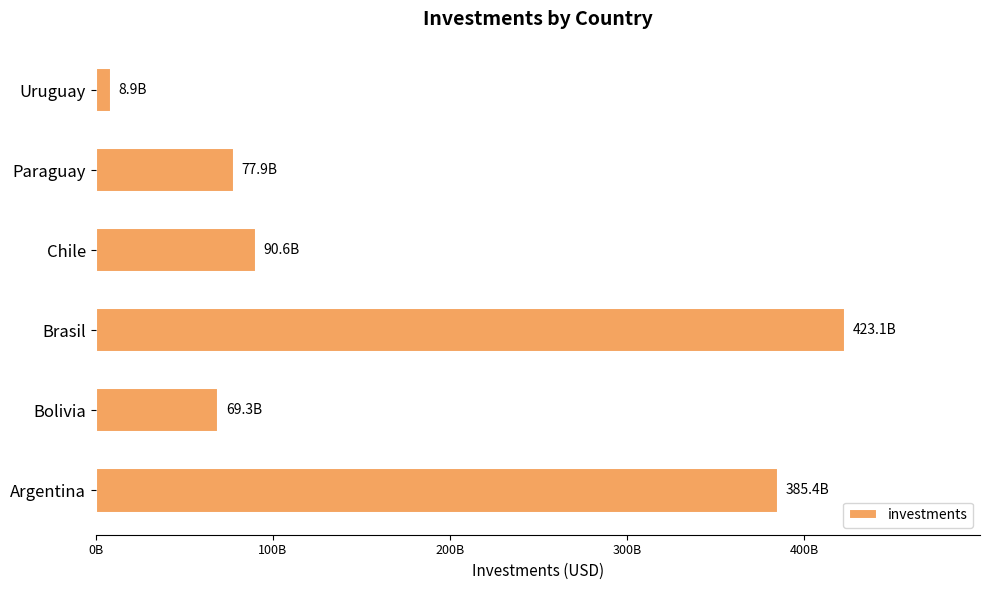

Are the bars horizontal?

Yes